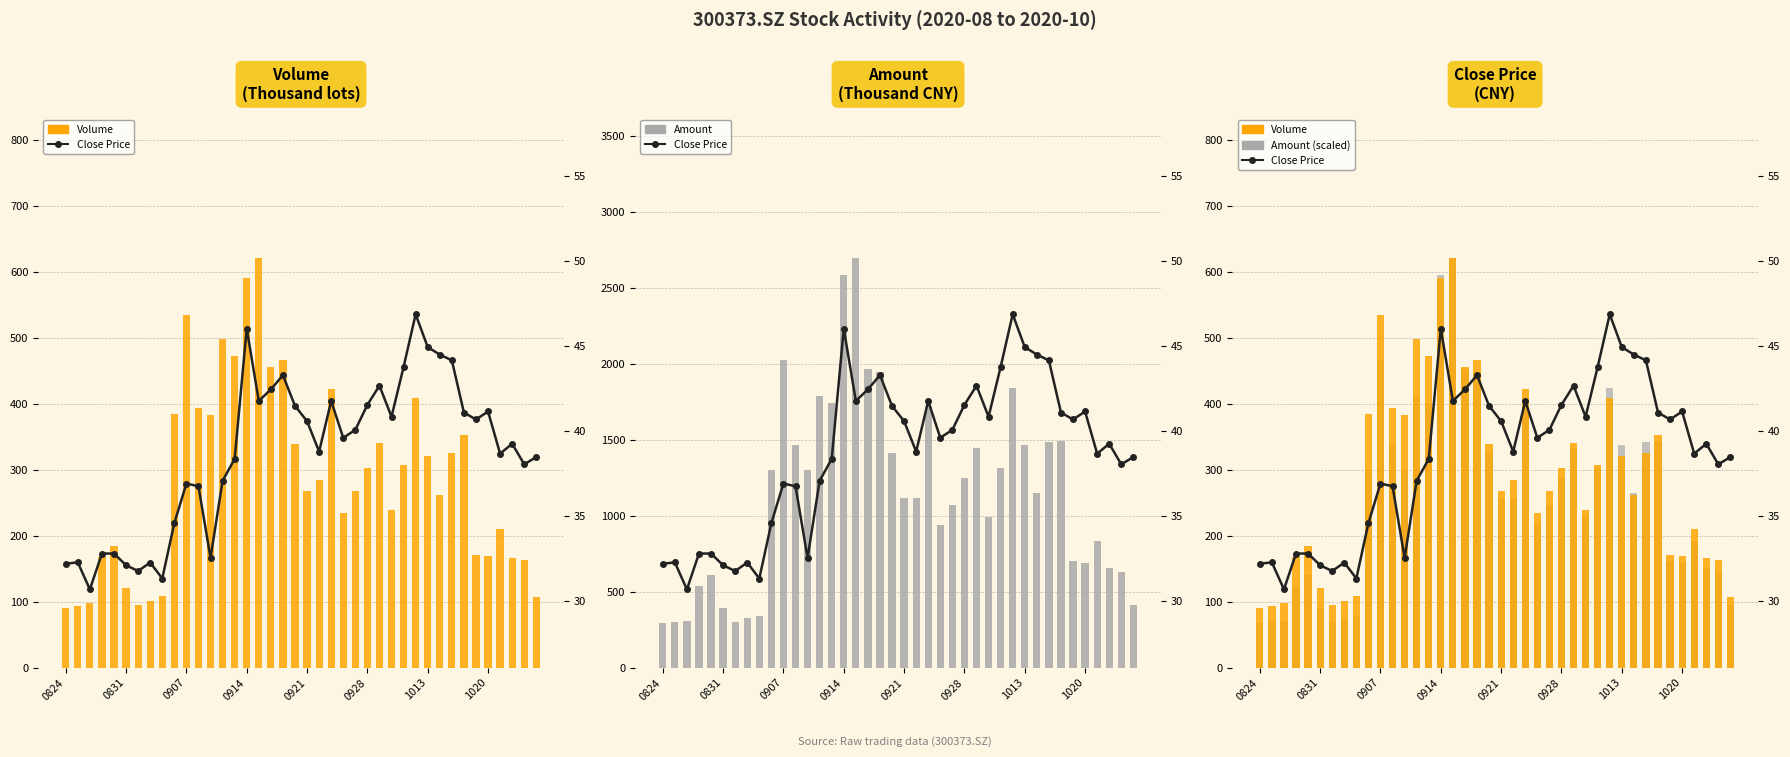

Rank the series at 37 from lowest to highest value.

Close Price, Amount (scaled), Volume, Amount